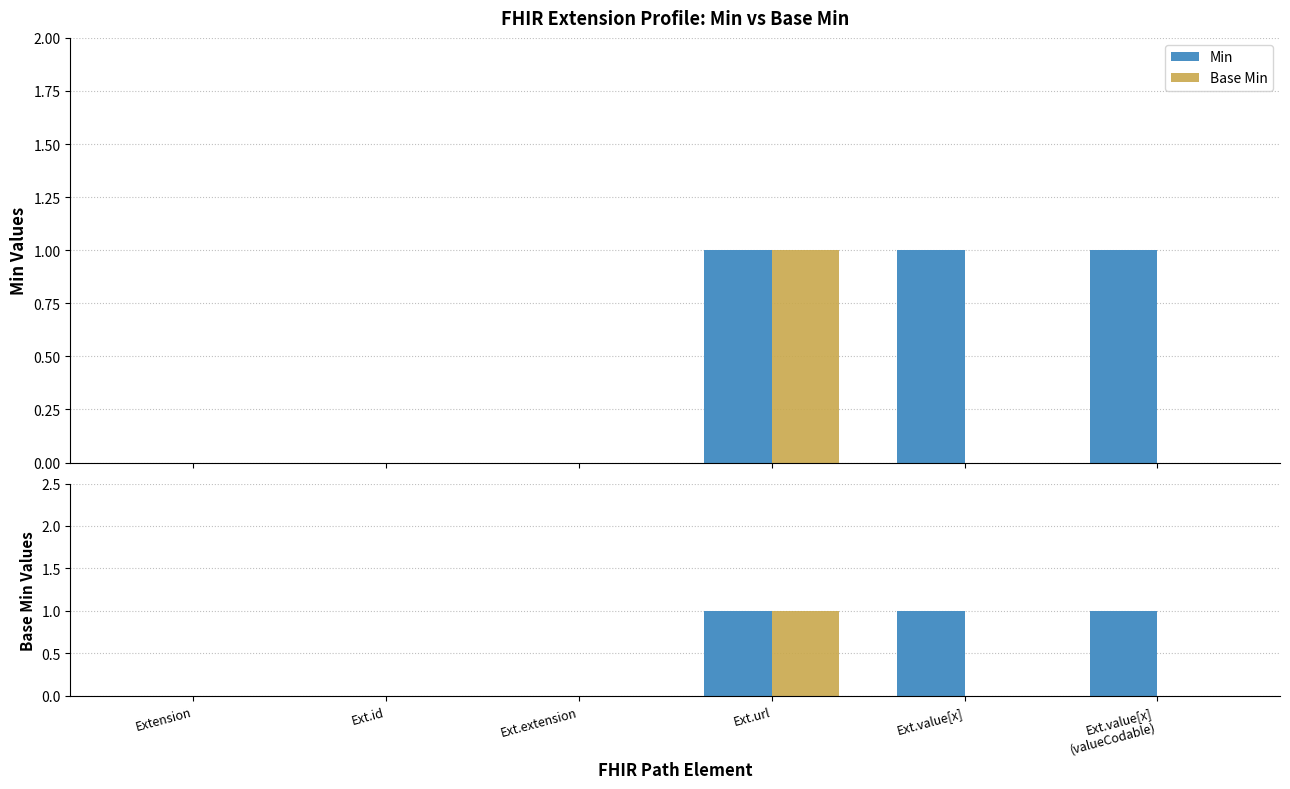

Does the chart contain any negative values?

No